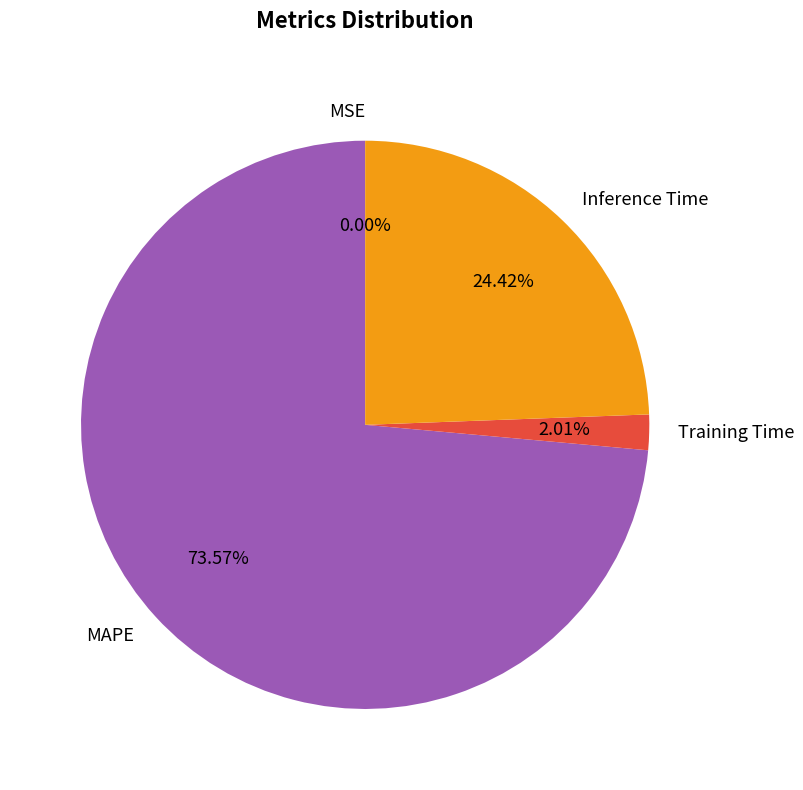

Is it true that Inference Time is 32% of the pie?

False